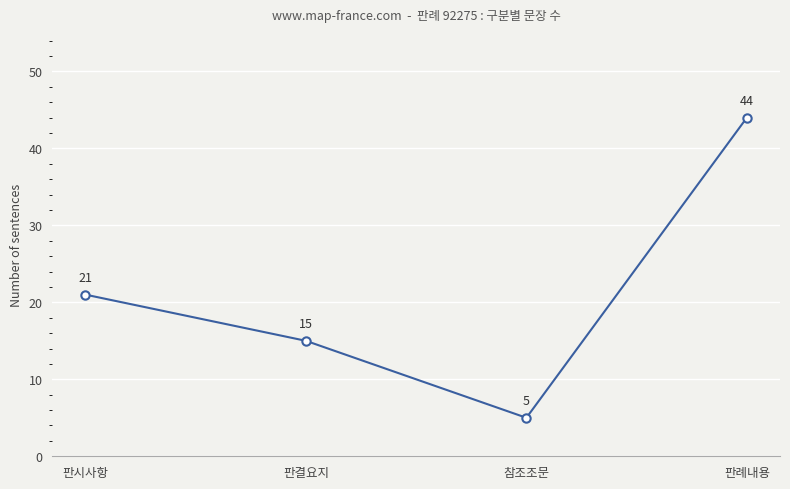

How many data points does each series have?

4